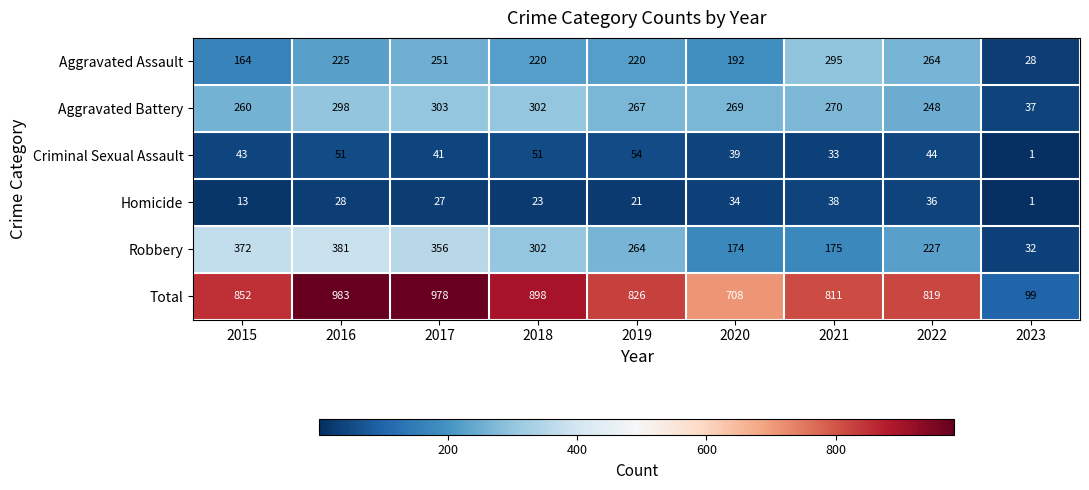

At which category is the sum across all series the highest?

2016